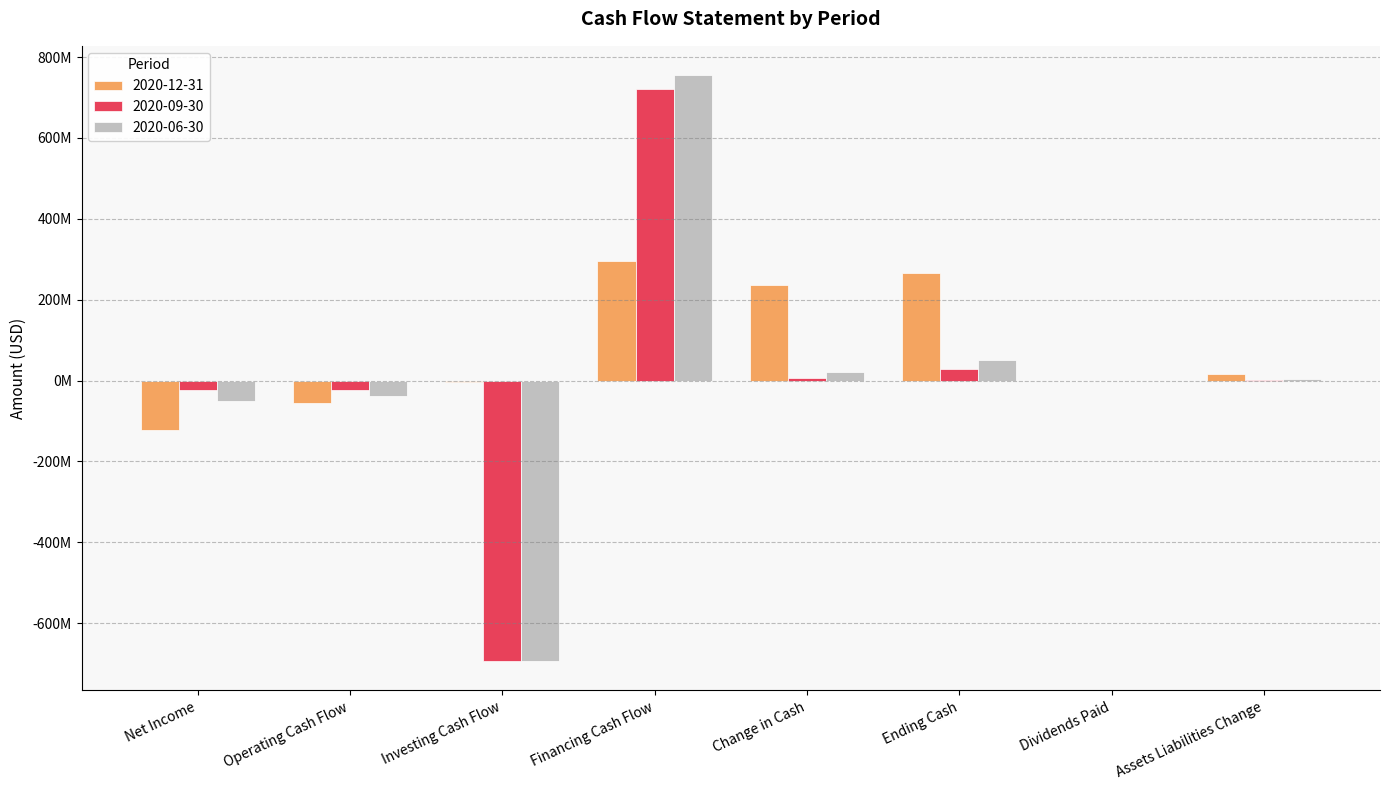

Does the chart contain stacked bars?

No